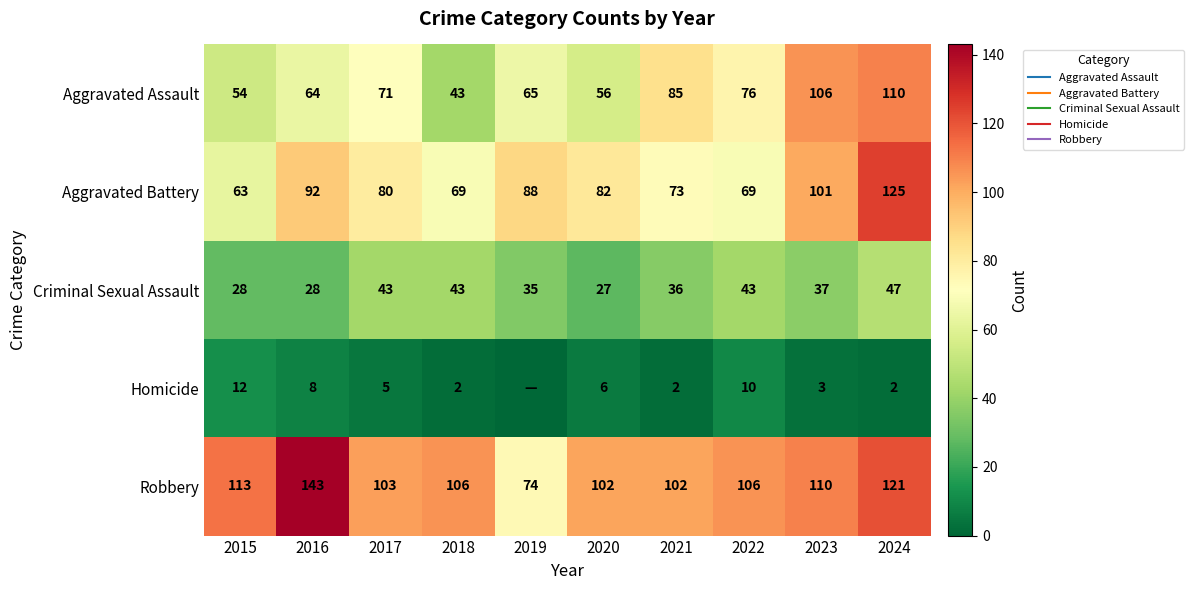

What is the difference between the highest and lowest values at 2018?

104